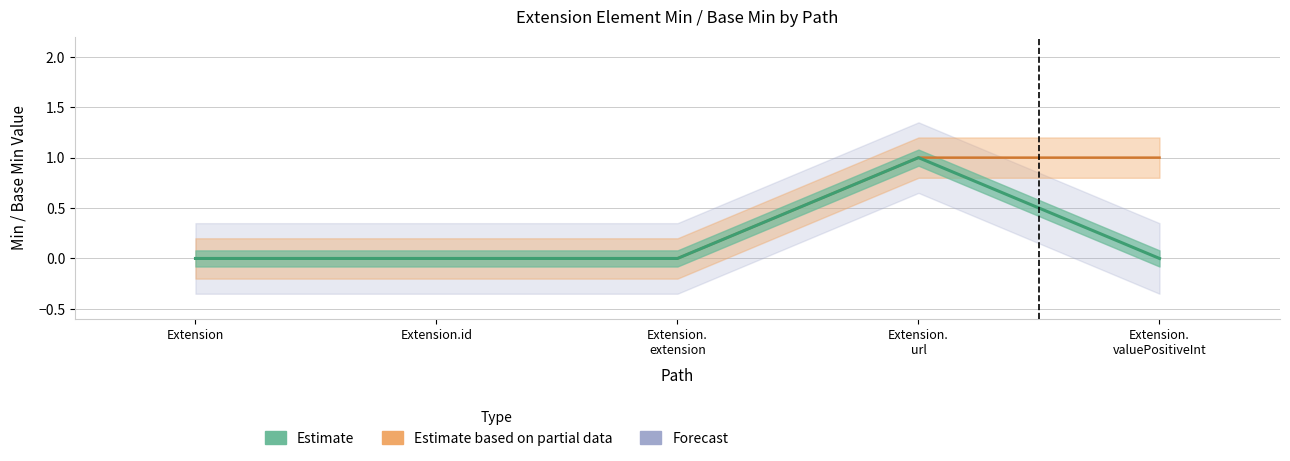

Reading left to right, extract all data points from this chart.

0	0	0	1	0